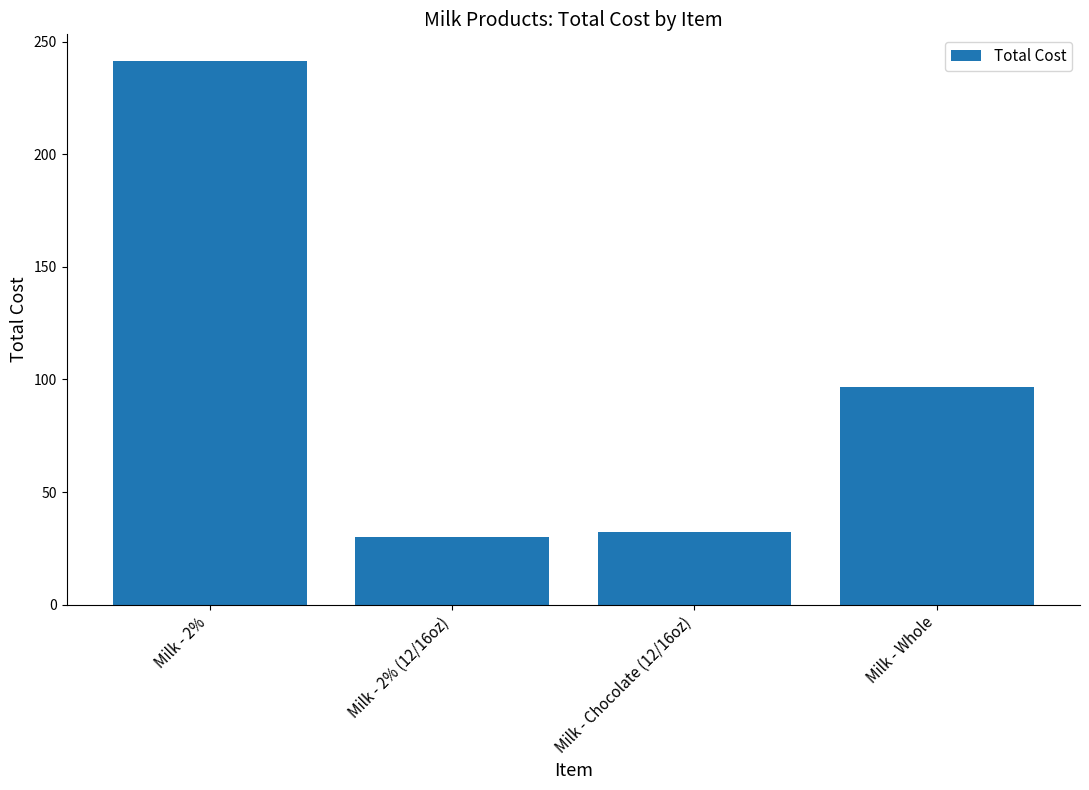

How many data points are above 96?

2